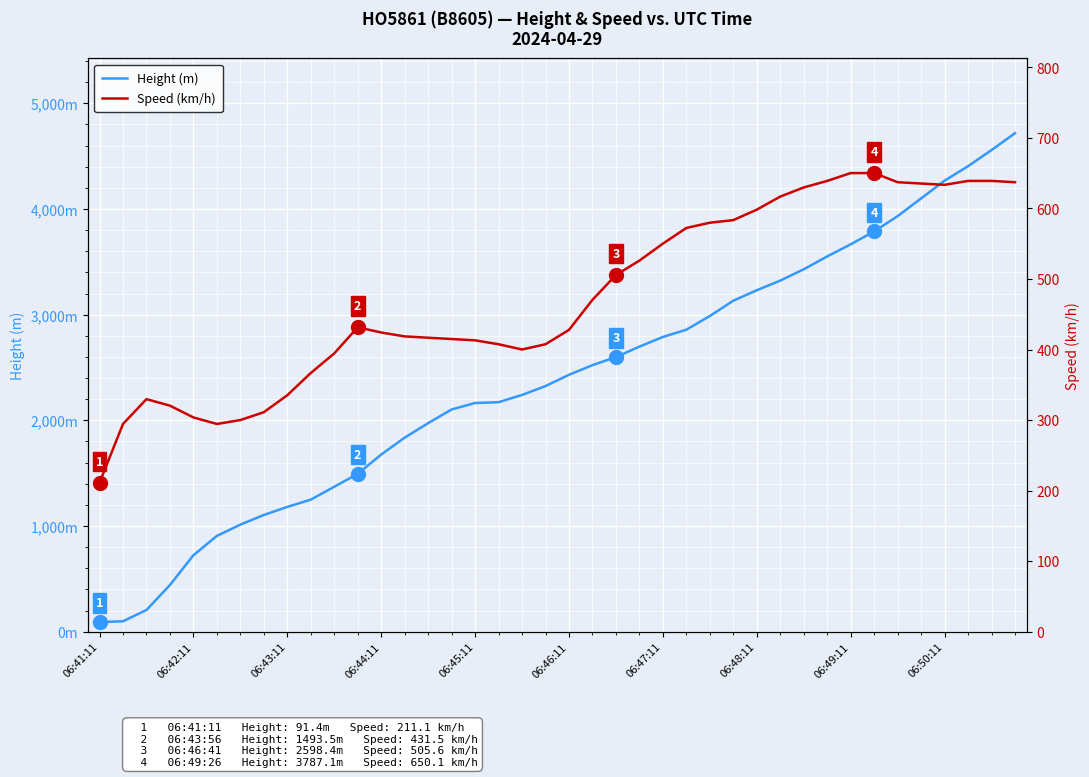

What is the average value of the Height (m) series?

2383.7